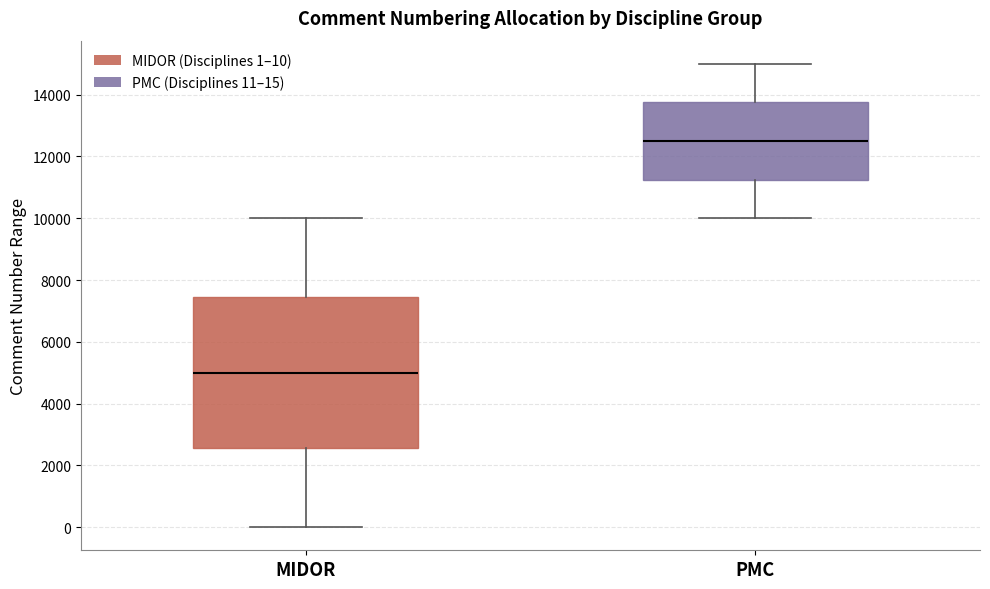

Which box is the tallest, from its lower edge to its upper edge?

MIDOR